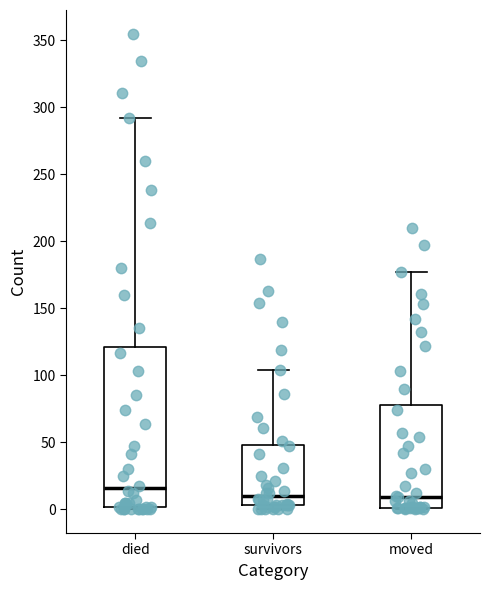

Reading left to right, read every box against the y-axis: the position of its median line, the range the box covers, and the ends of its whiskers. The values are not printed on the chart, so give them approximately, as read against the axis.

died: median 15, box 0 to 120, whiskers 0 to 290
survivors: median 10, box 5 to 50, whiskers 0 to 105
moved: median 10, box 0 to 80, whiskers 0 to 175